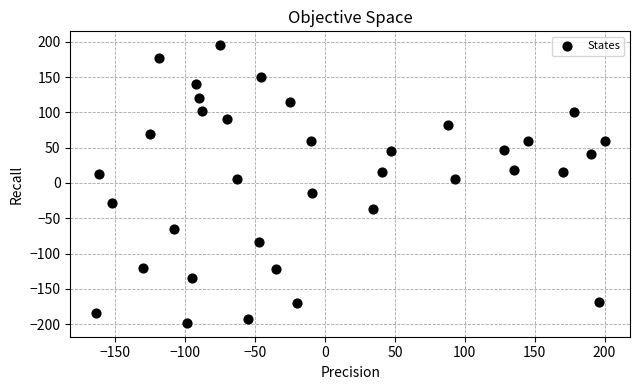

What is the range of Y values (max minus min)?

393